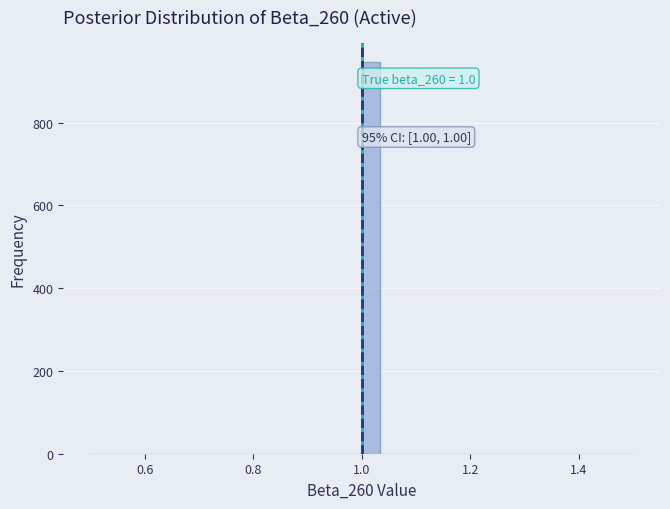

Around what value on the x-axis is the tallest bar? Give the approximate position of its centre, as read against the axis.

1.02